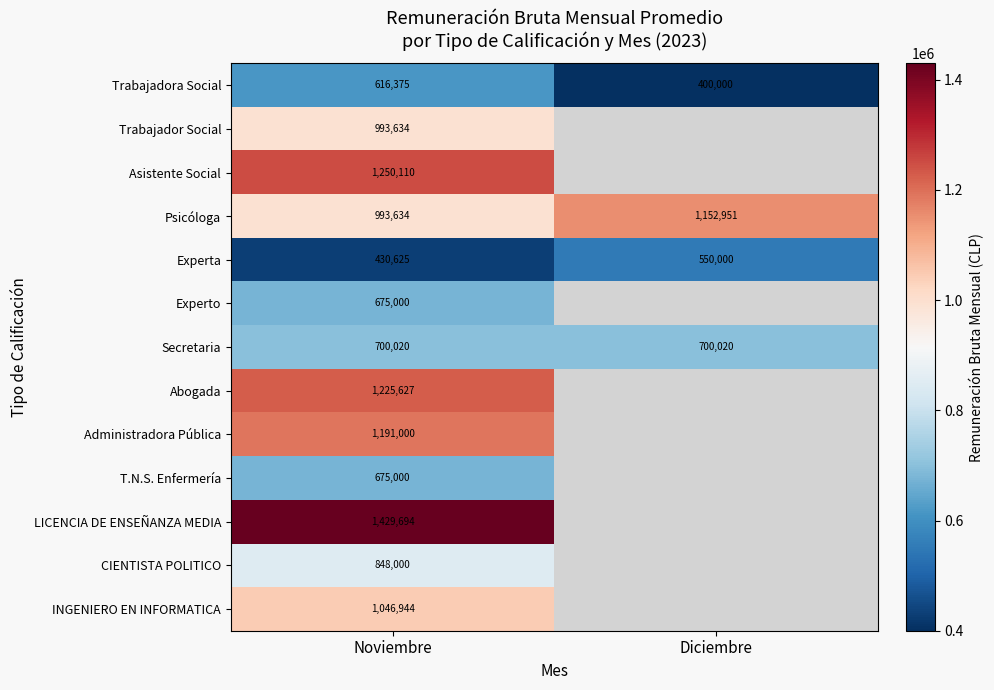

What is the difference between the highest and lowest values at Noviembre?

999069.0